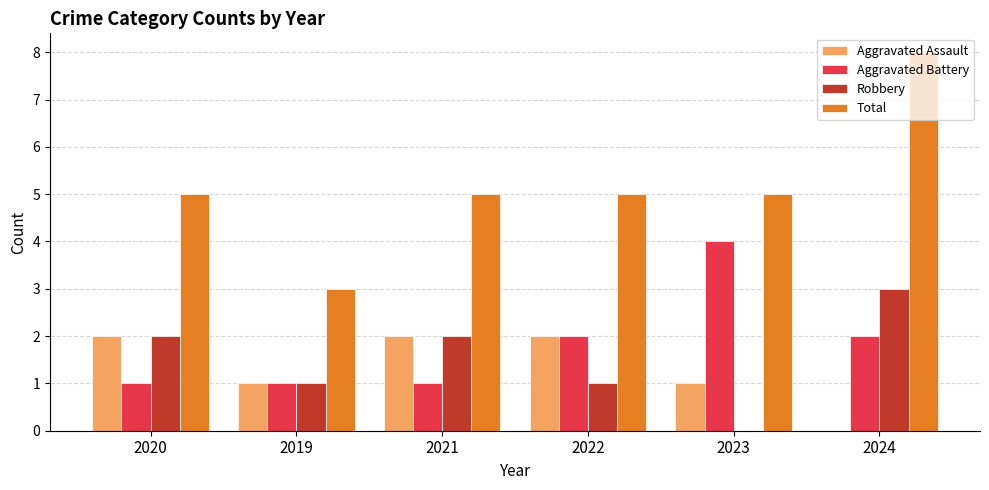

How many series are shown in this chart?

4